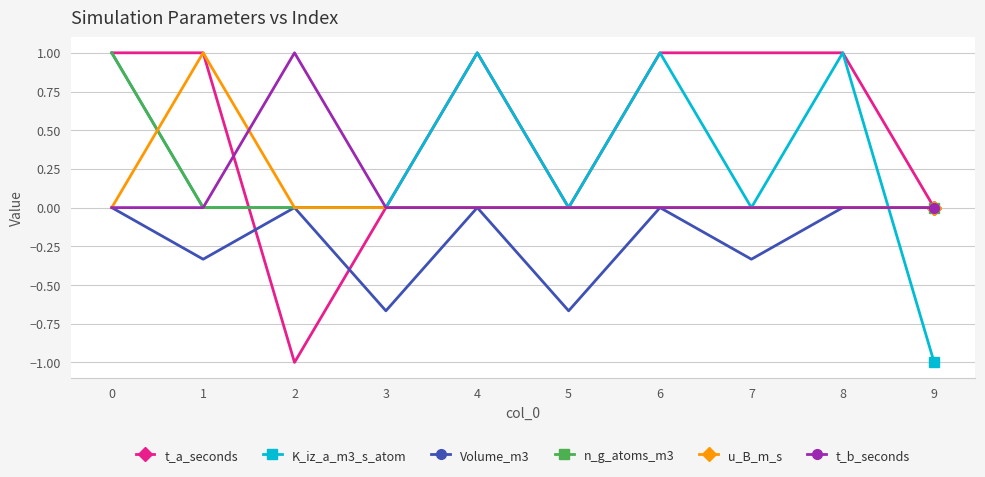

Does the chart have visible grid lines?

Yes